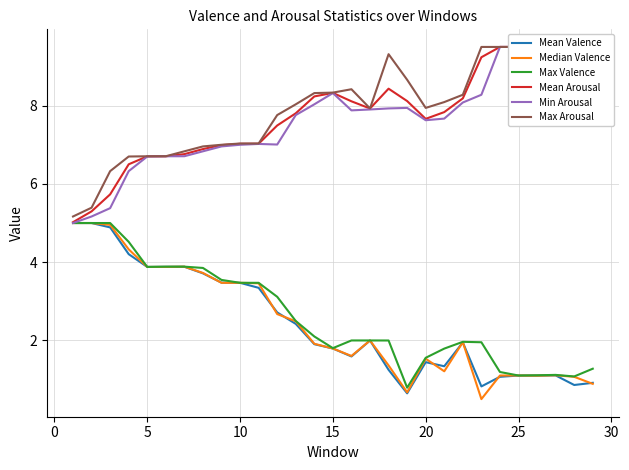

What is the minimum value shown in the chart?

0.5